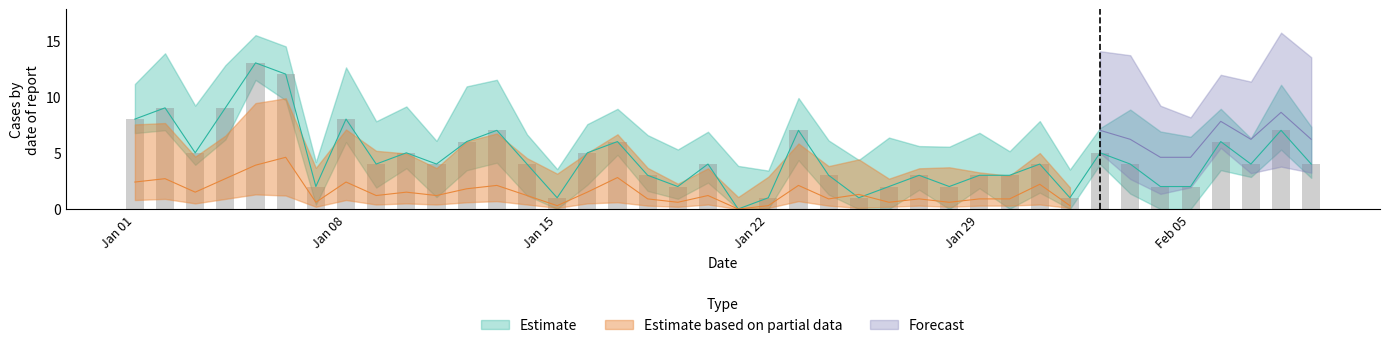

How many values are below 4?

16